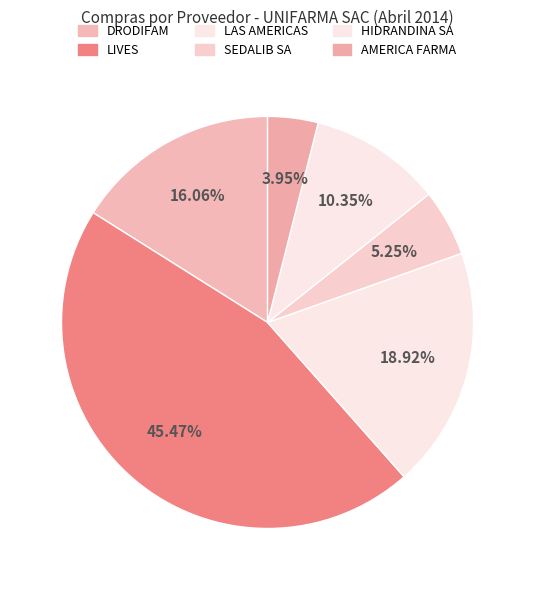

How many segments does this pie chart have?

6